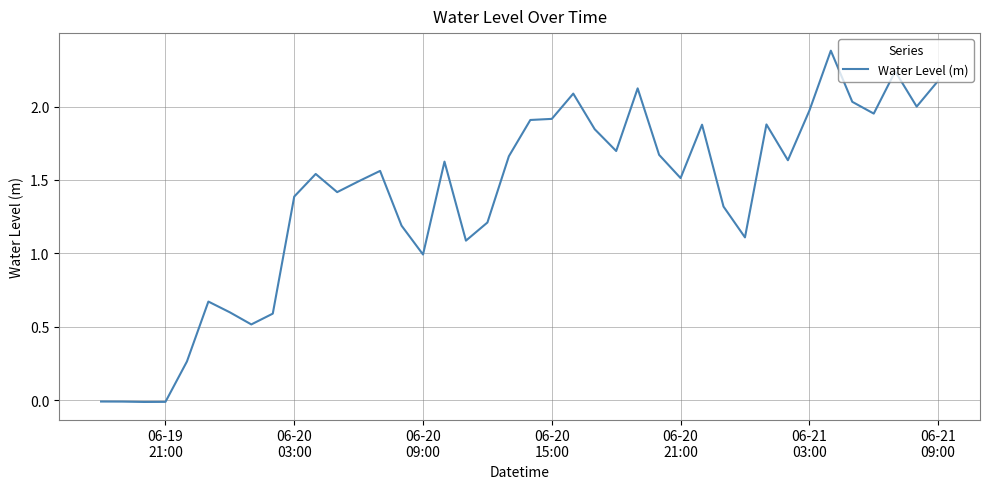

What is the difference between the maximum and minimum values?

2.4